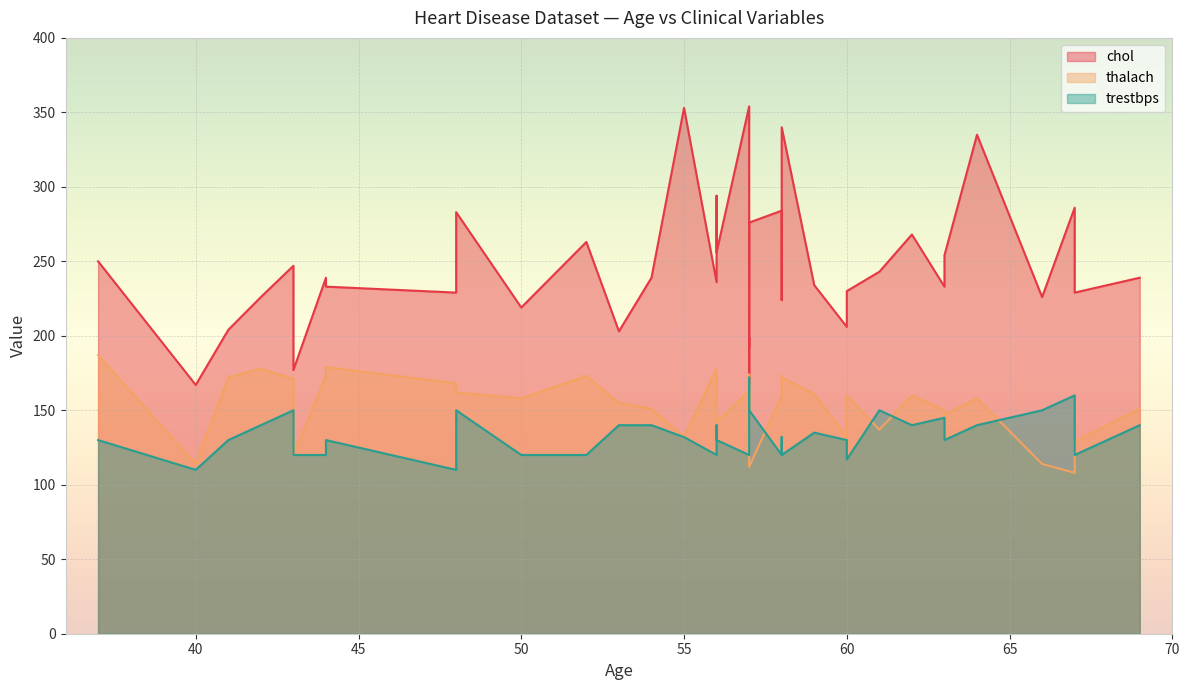

How many interior local valleys does the chol series have?

10